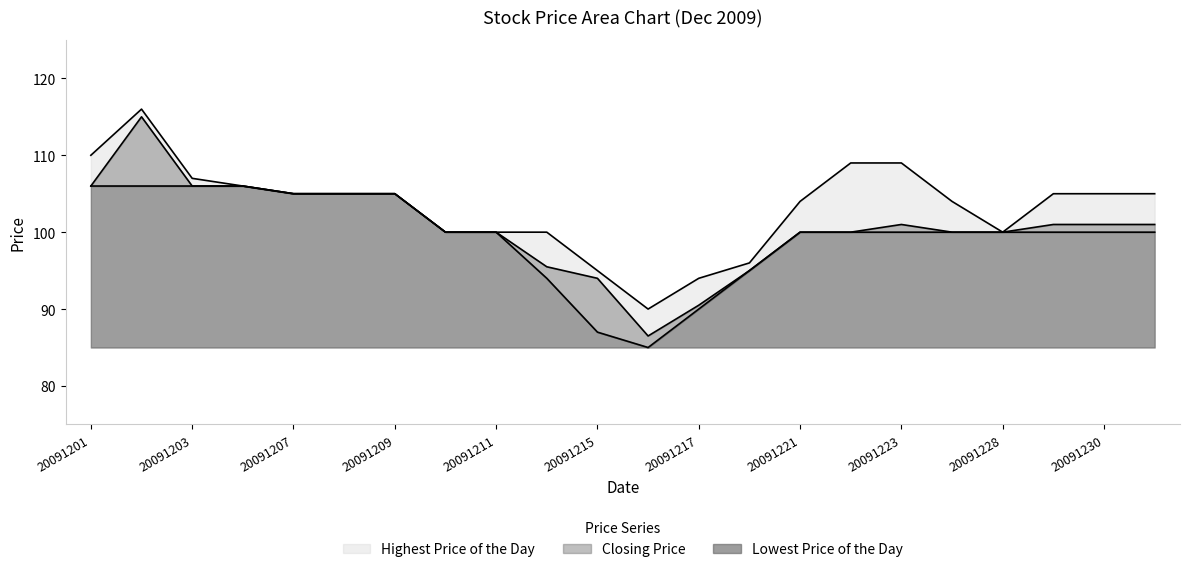

Where is Lowest Price of the Day nearest to the value 95?

20091218